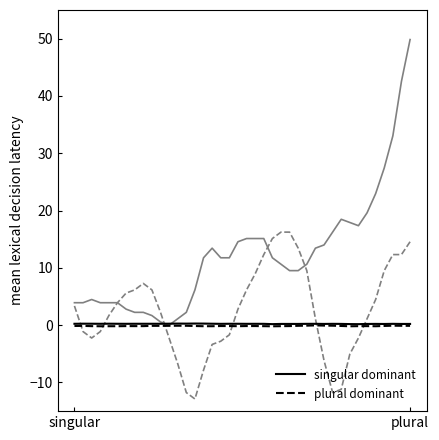

How many series are shown in this chart?

2